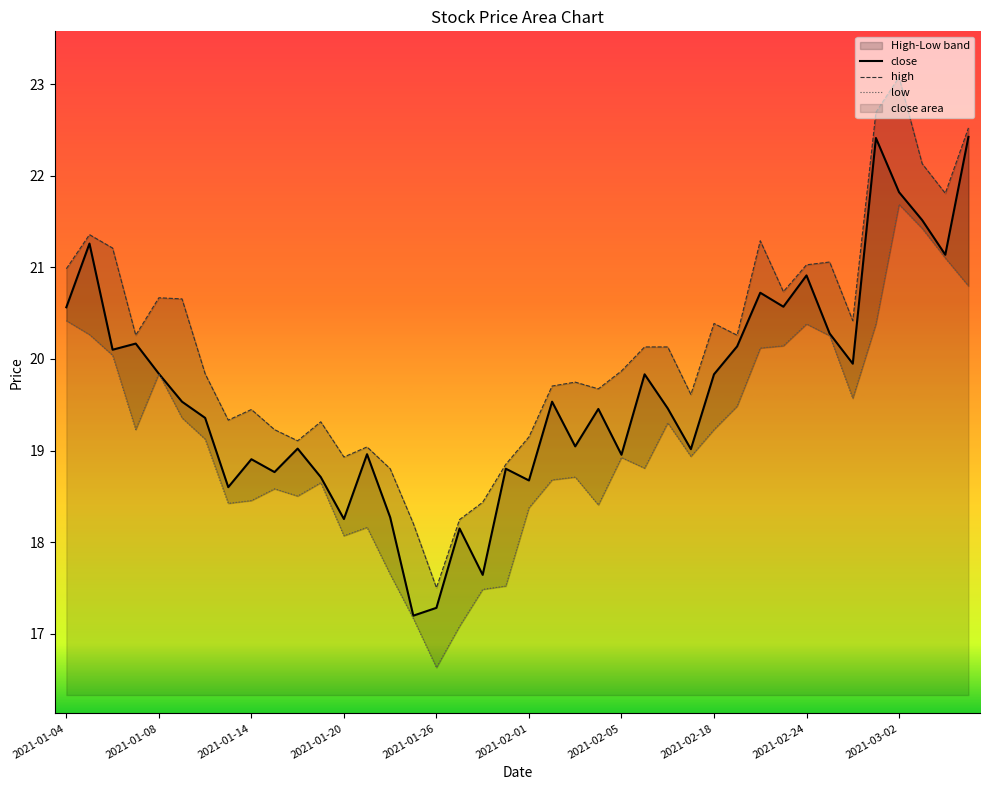

Does the chart have visible grid lines?

No